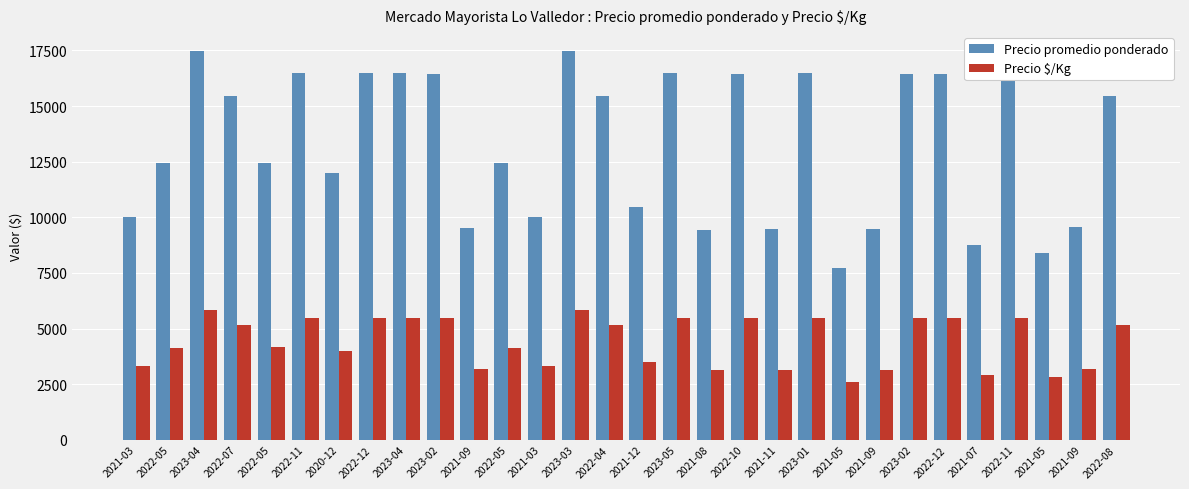

How many bars are there in total?

60